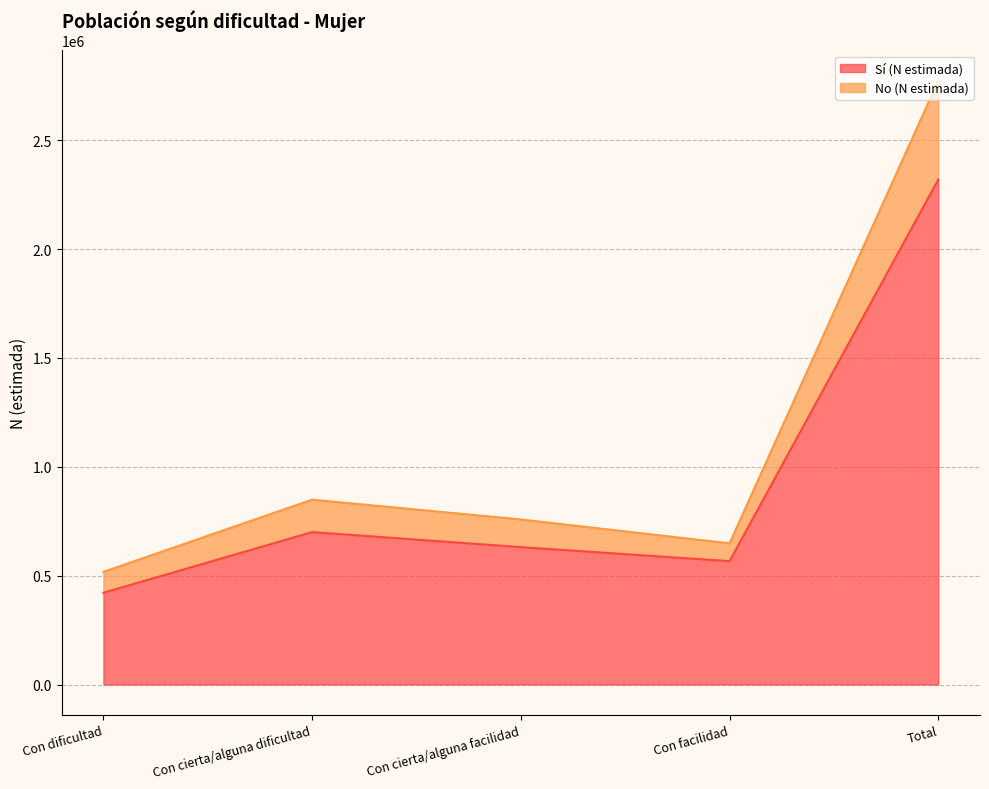

What is the maximum value for Sí (N estimada)?

2318971